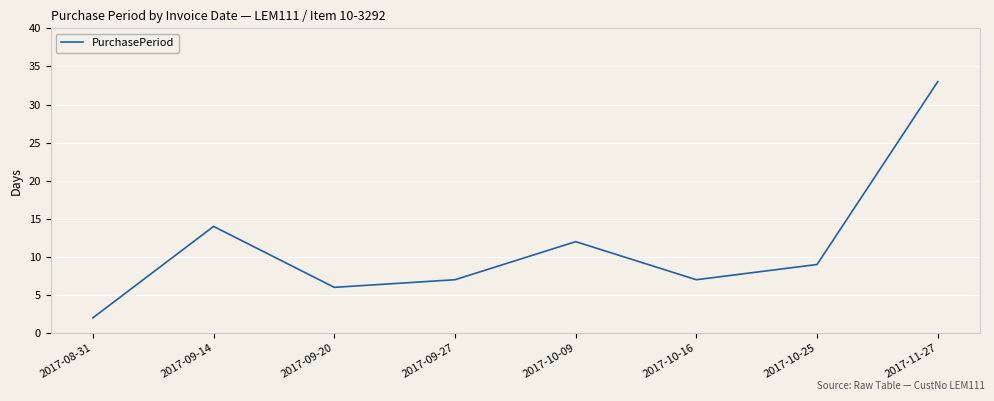

How many series are shown in this chart?

1